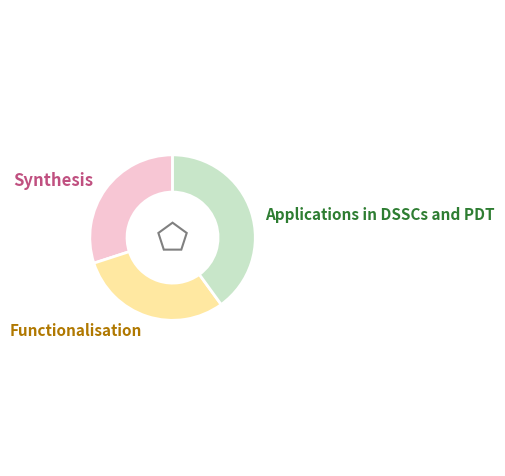

Approximately how many times larger is the value at Applications in DSSCs and PDT compared to Functionalisation?

1.3